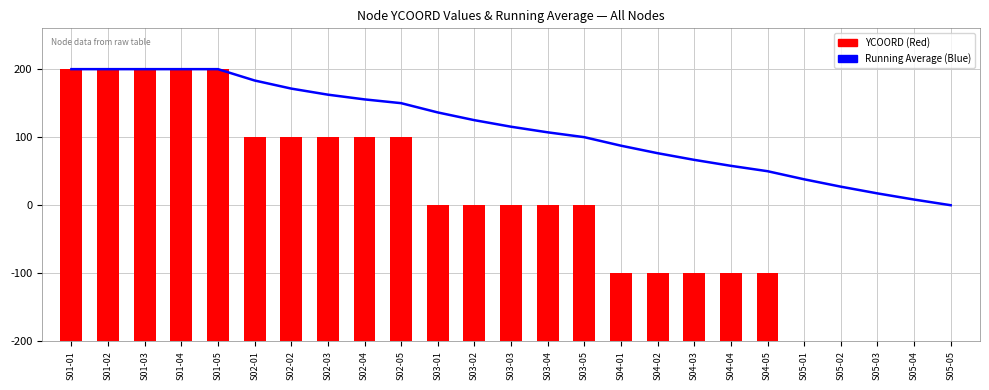

At which category is the sum across all series the highest?

S01-01